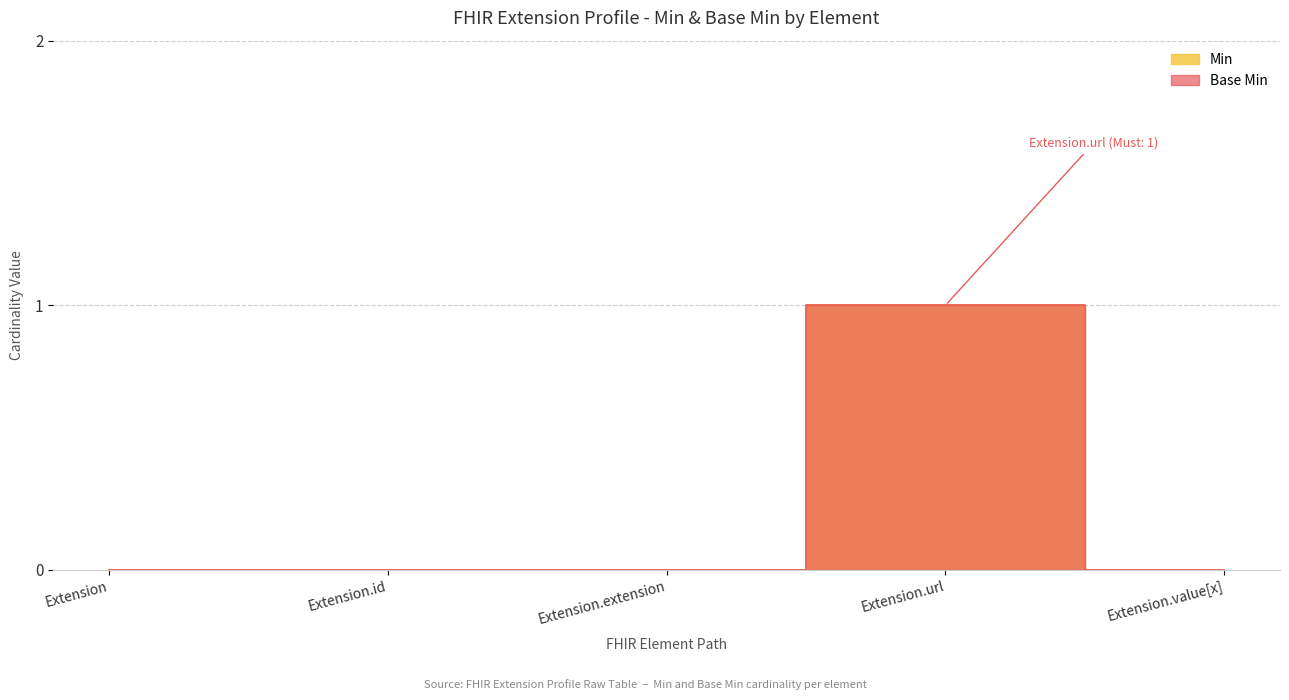

At which category is the sum across all series the highest?

Extension.url